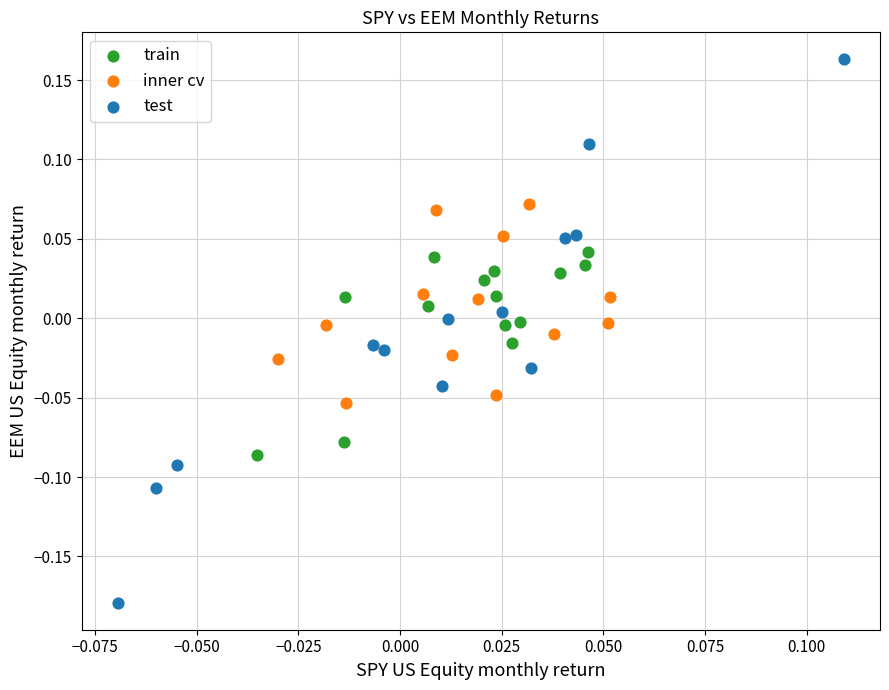

Which series contains the highest Y value?

test